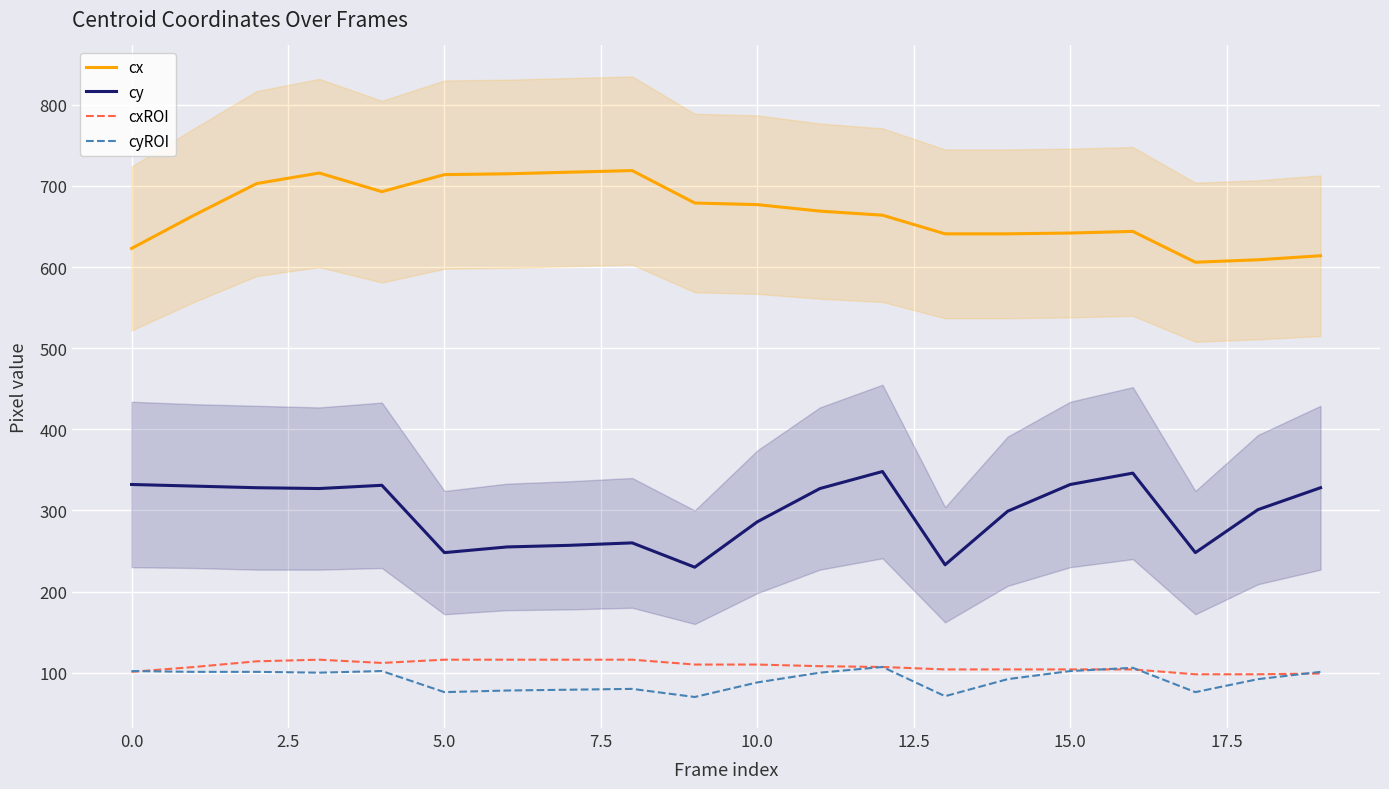

True or false: cy and cxROI cross at least once.

False